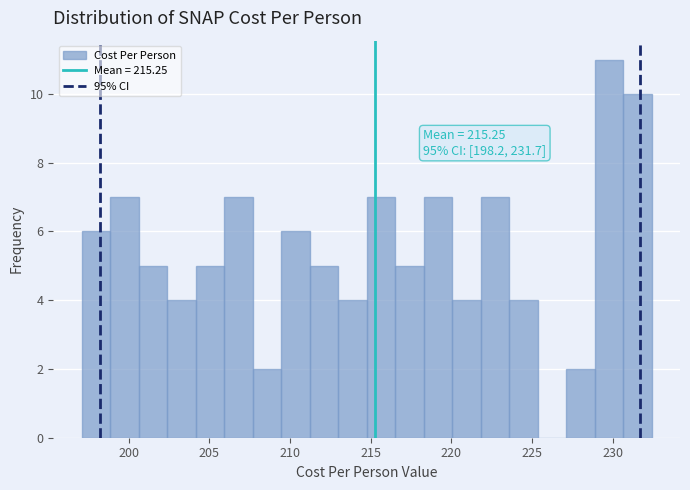

Read against the x-axis, roughly where is the centre of the tallest bar?

230.0